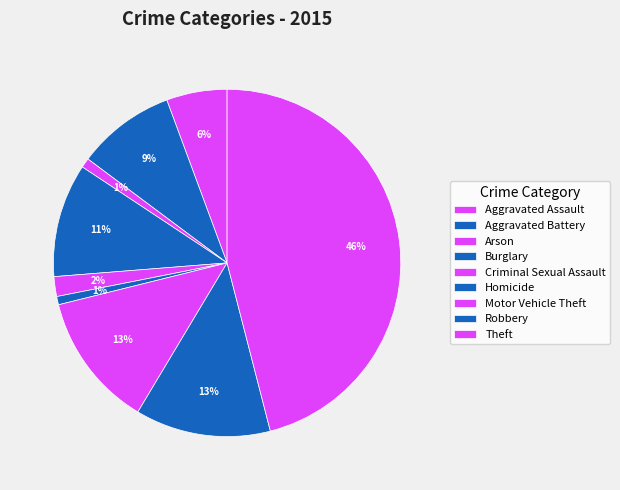

Which slice is the smallest?

Homicide